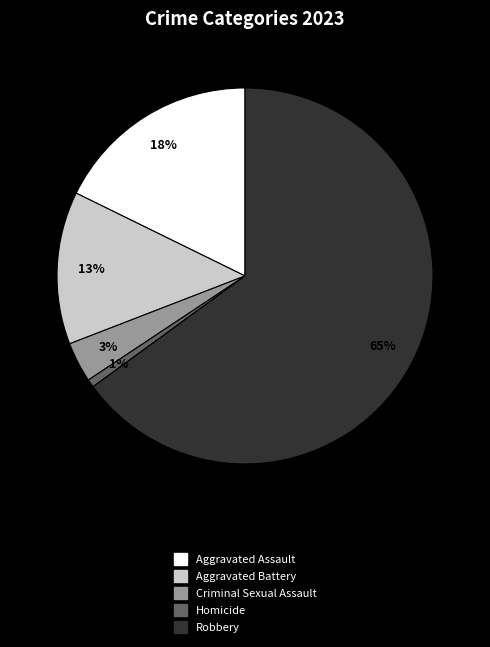

Count the number of slices in the pie.

5